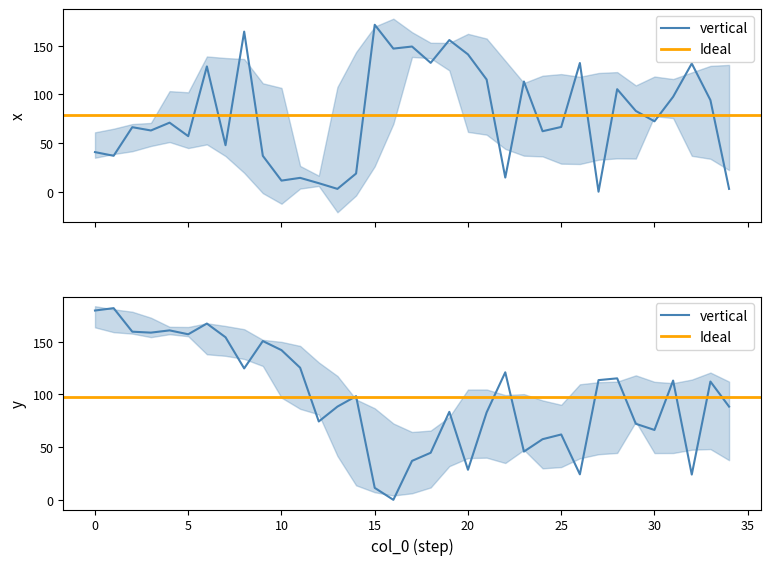

What is the sum of all y values?

3425.2